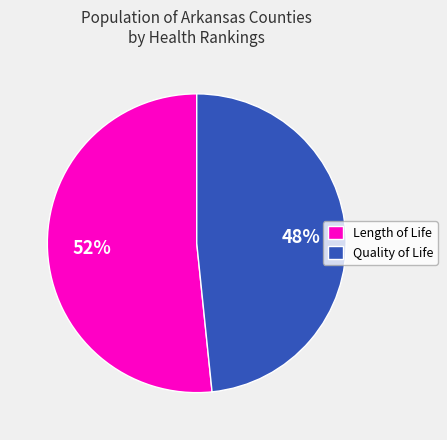

Count the number of slices in the pie.

2